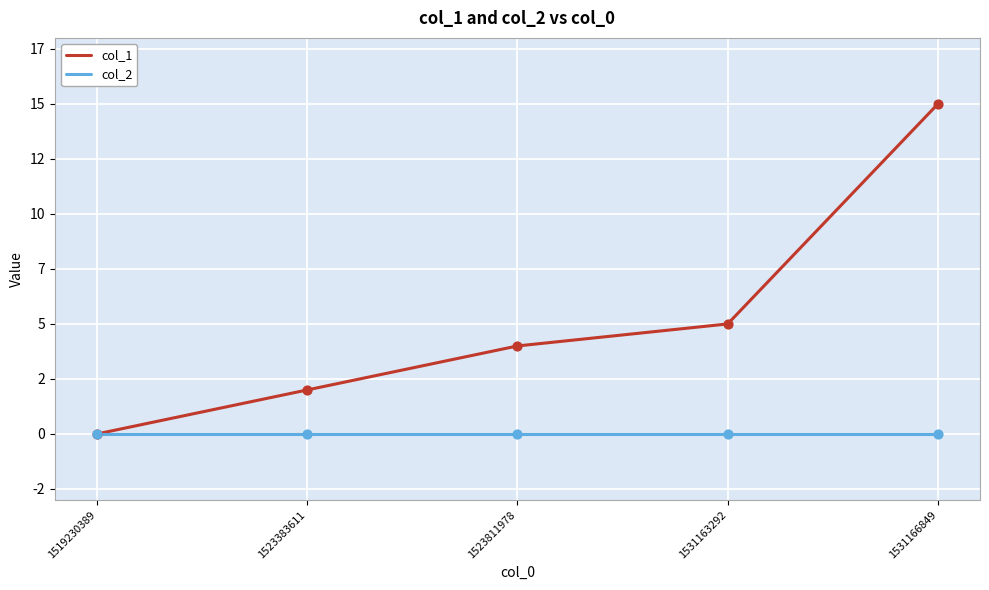

Which series has the largest total across all categories?

col_1